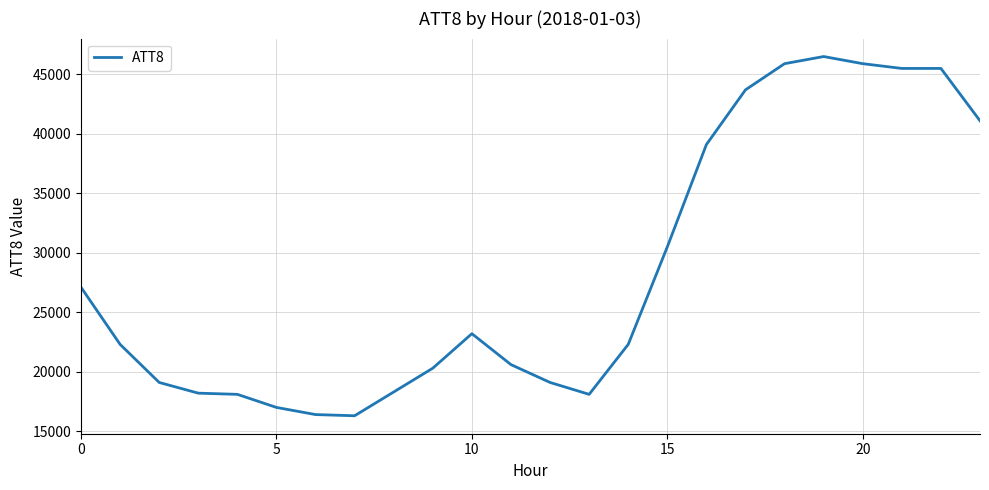

What is the maximum value shown in the chart?

46500